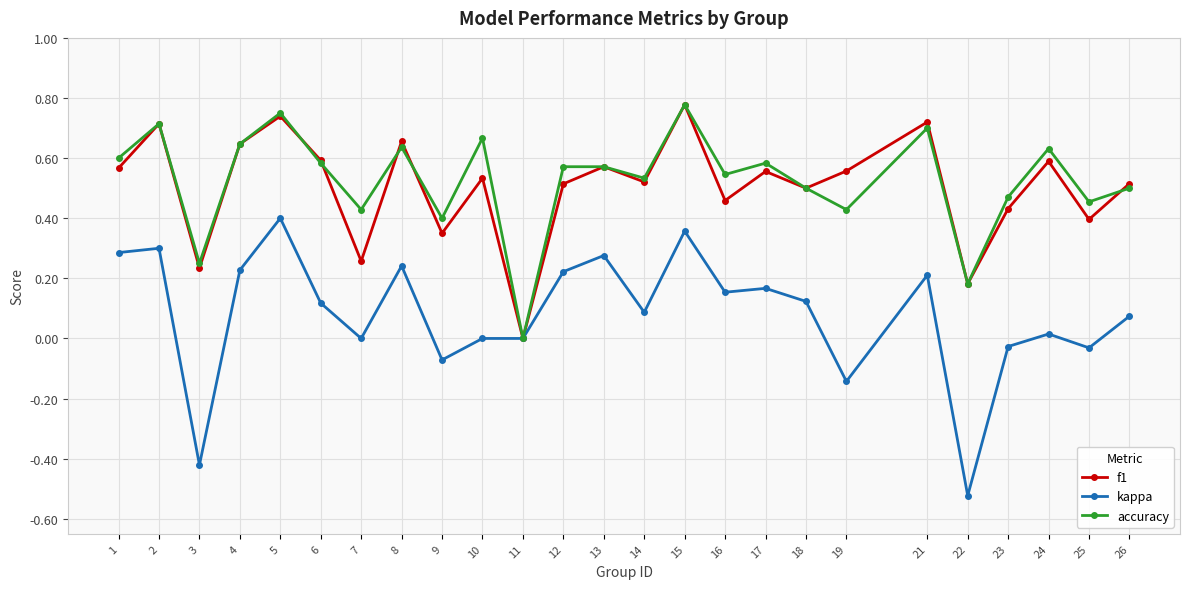

At which label does f1 reach its minimum?

11